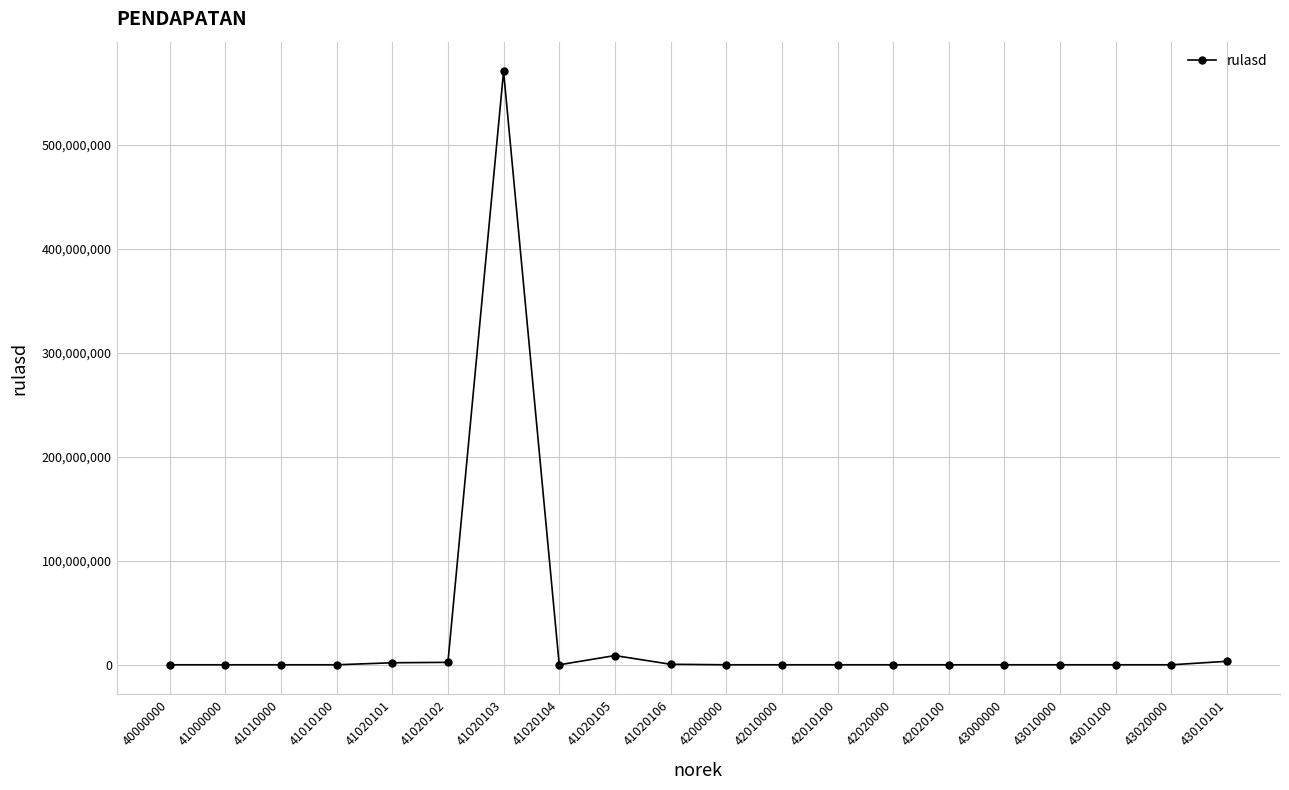

What is the difference between the maximum and minimum values?

570421958